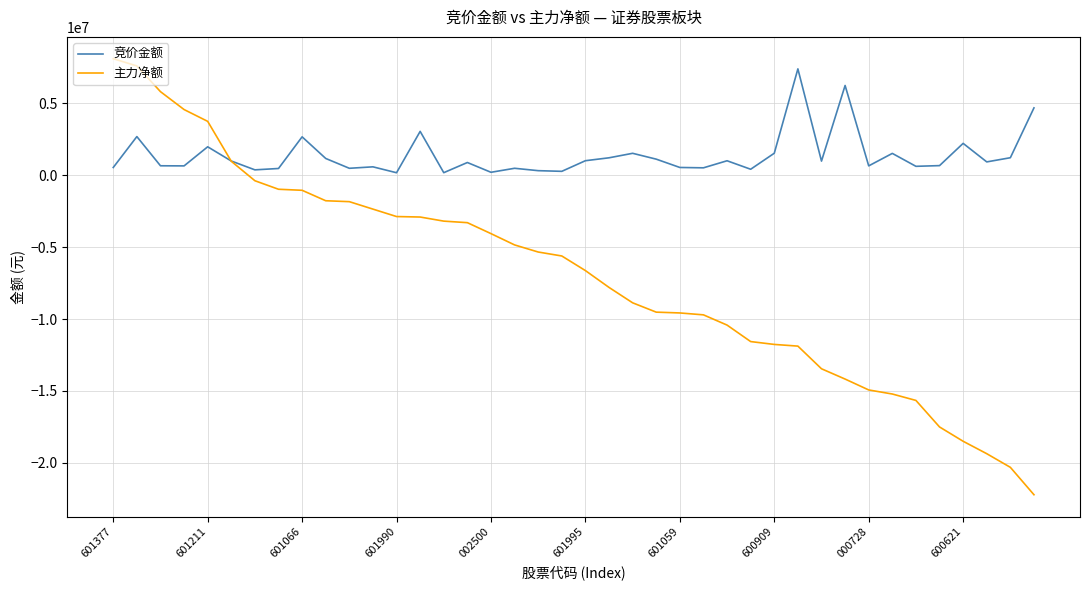

What is the lowest value of the 主力净额 series?

-22213769